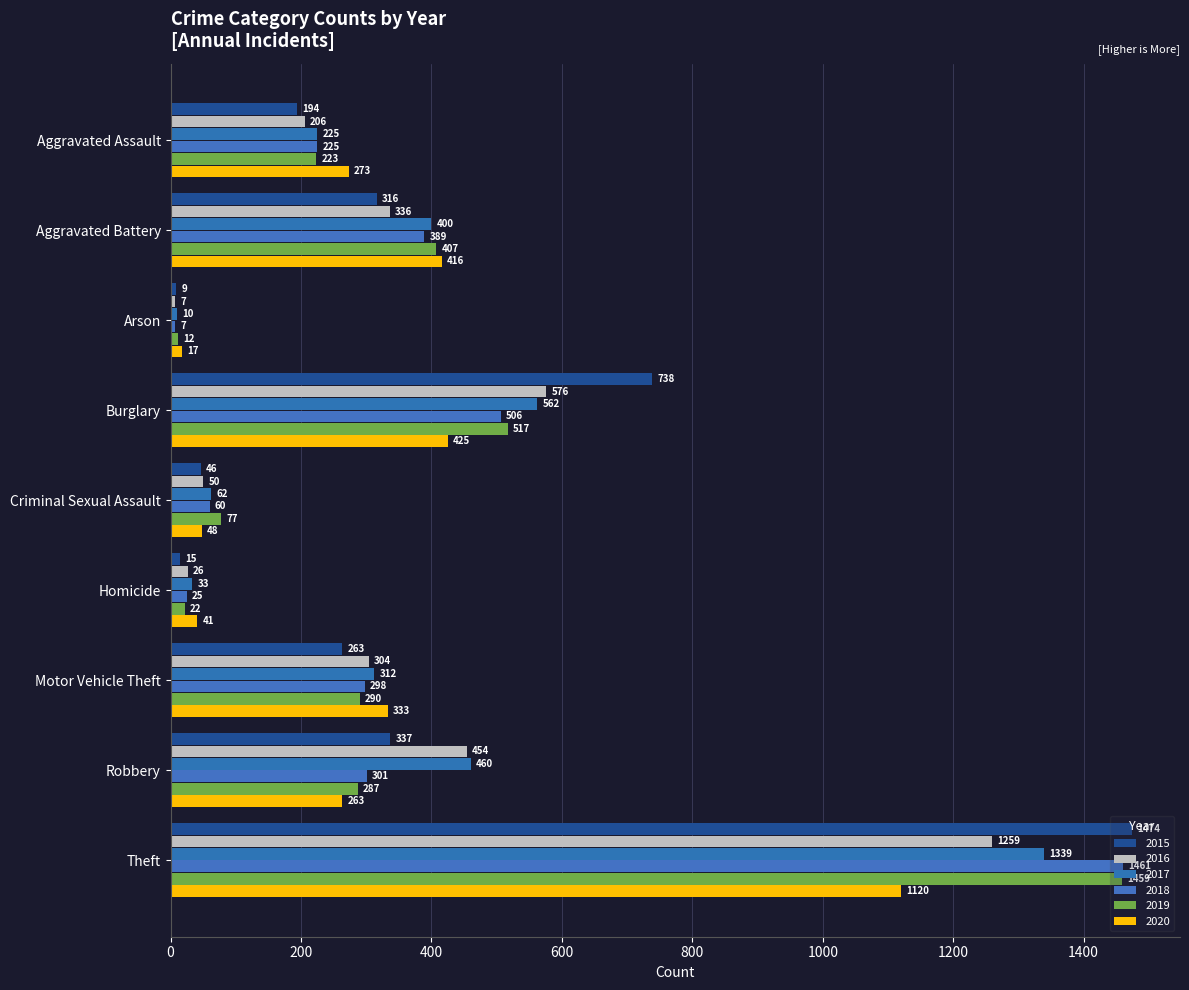

What is the average value of the 2016 series?

358